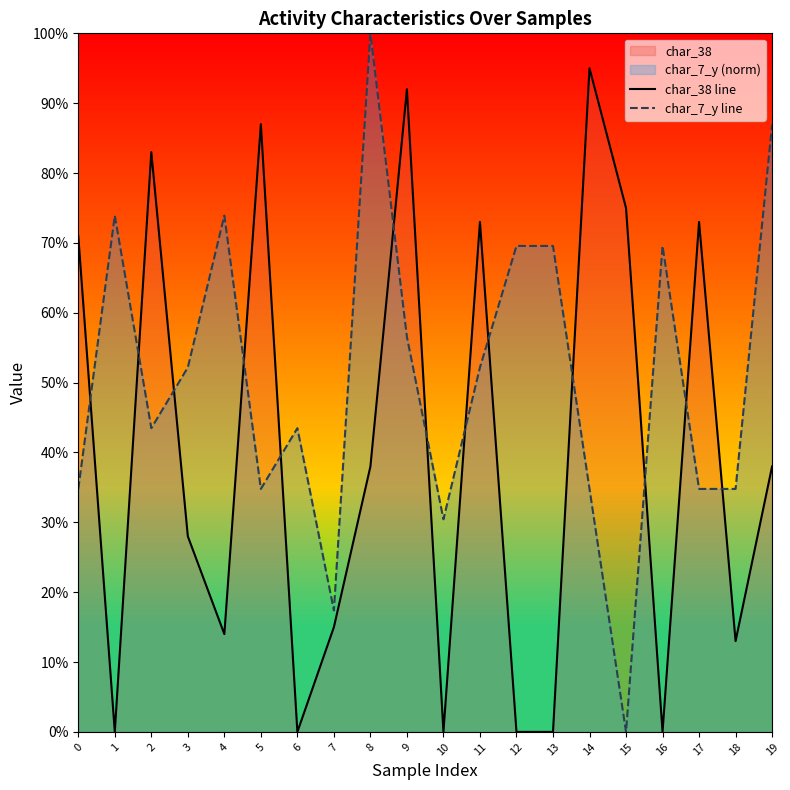

How many interior local peaks does the char_7_y line series have?

5